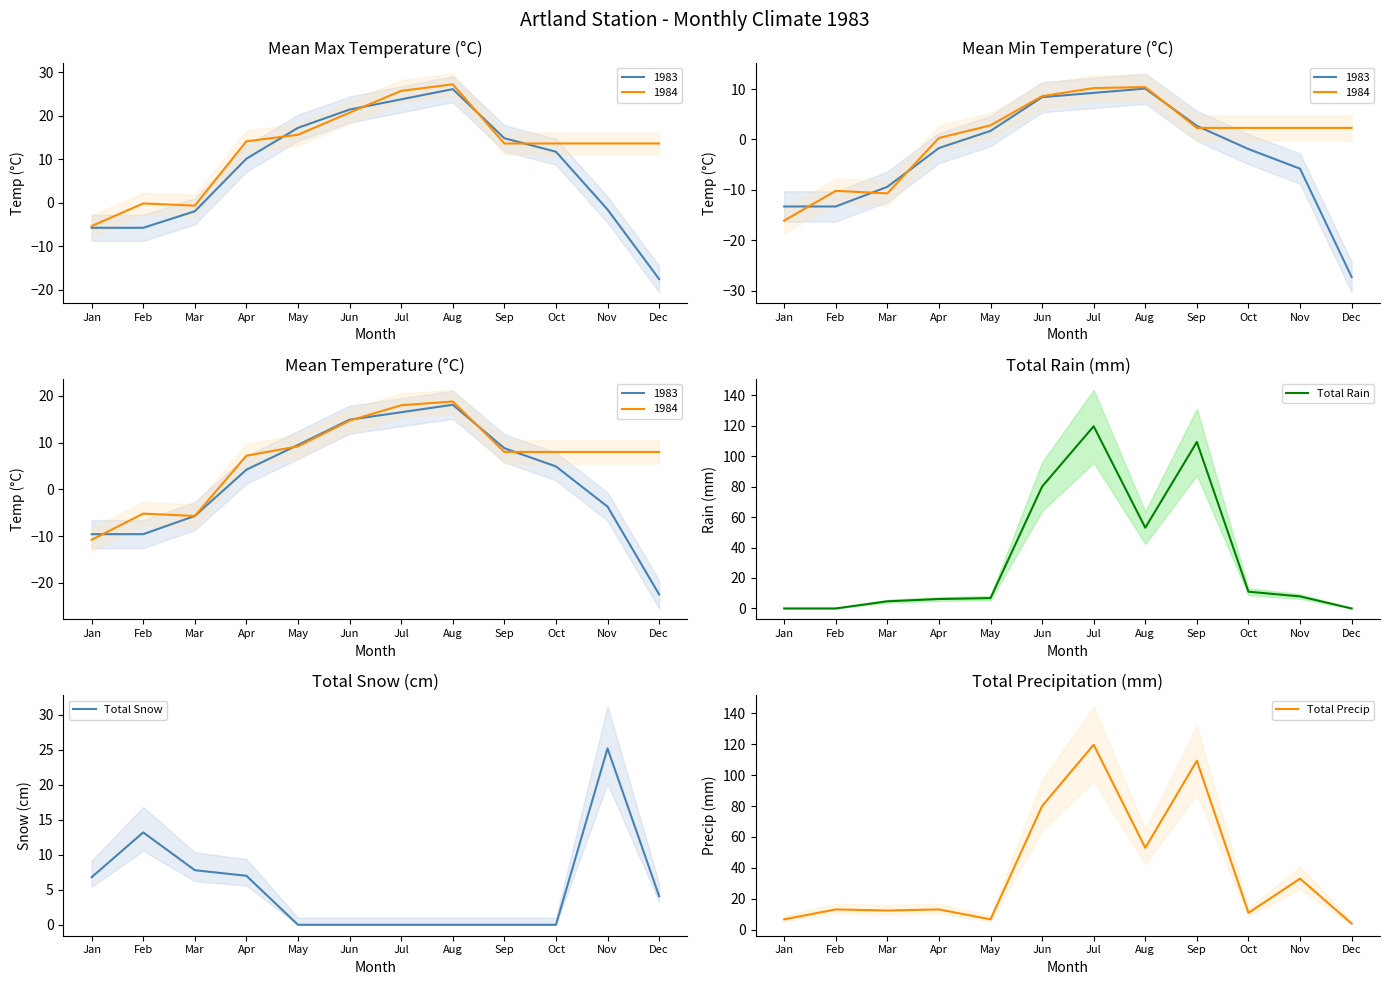

Which category has the highest value in the Total Snow series?

Nov